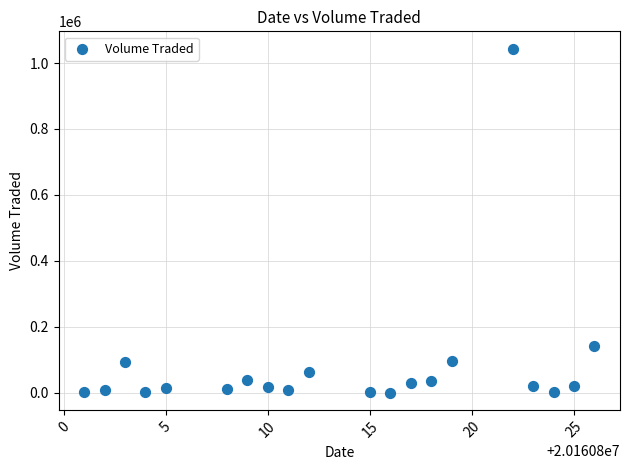

What is the range of X values (max minus min)?

25